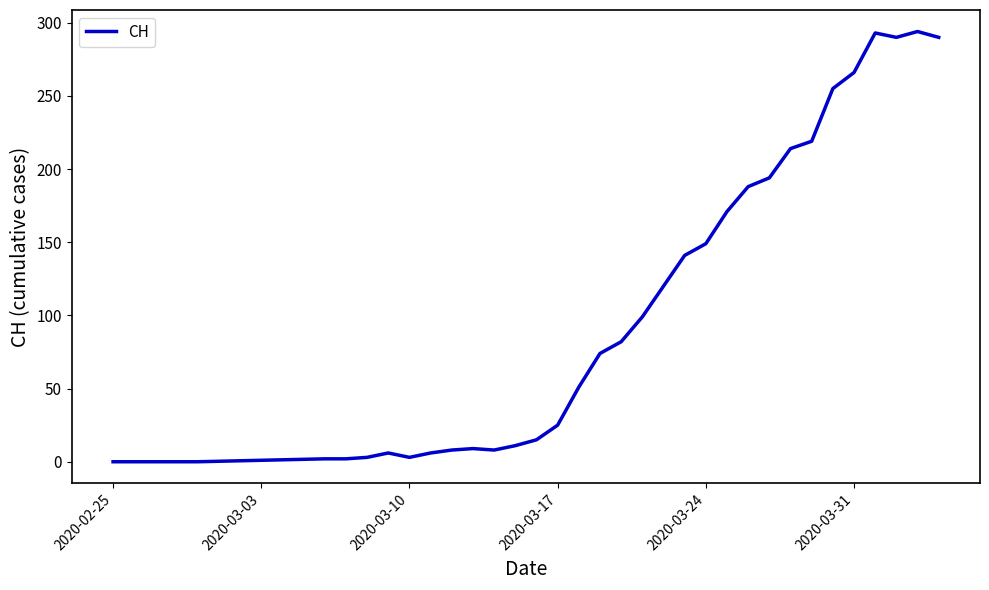

What is the difference between the maximum and minimum values?

294